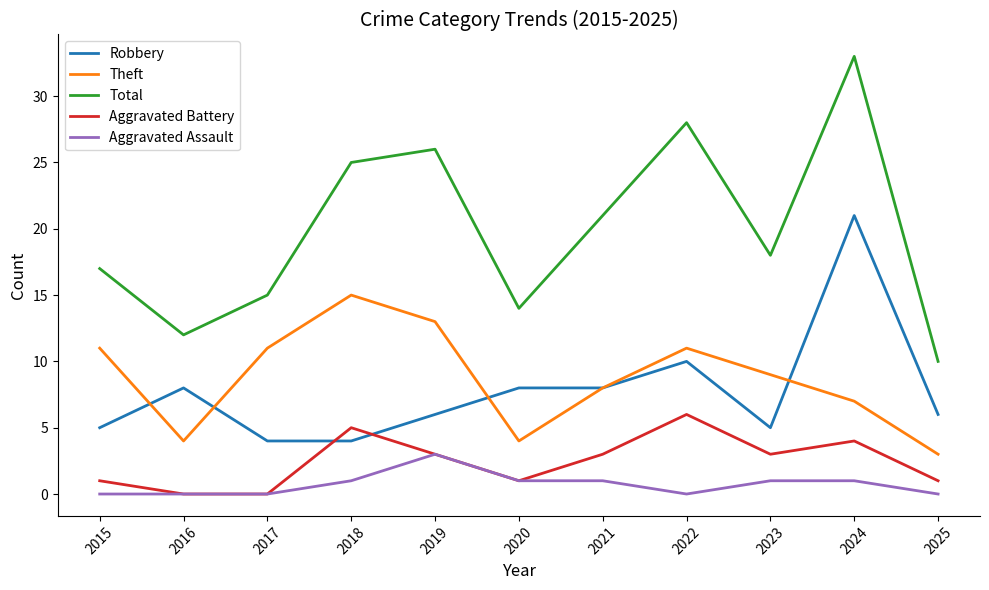

What is the maximum value for Robbery?

21